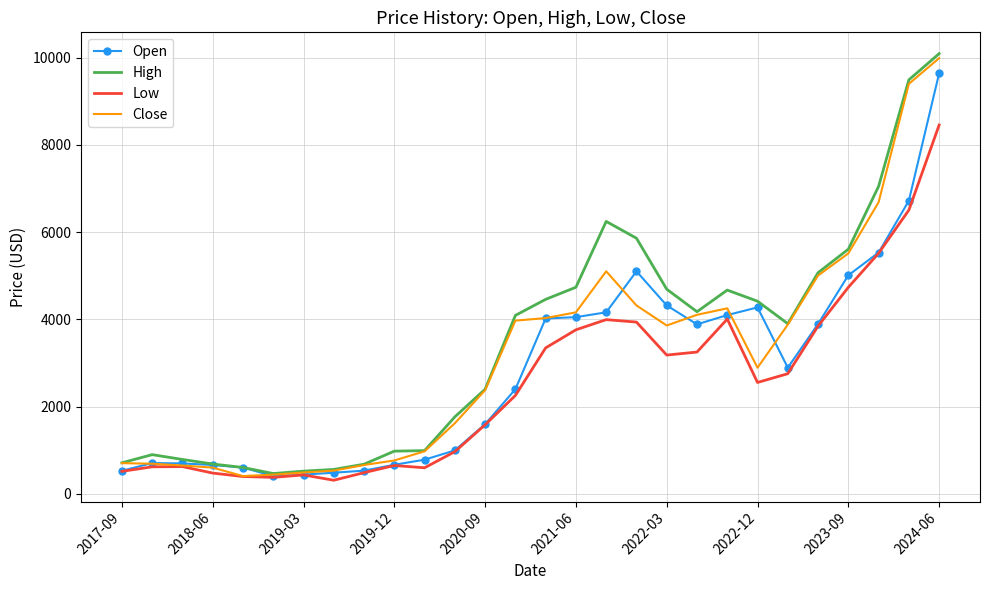

What is the lowest value of the High series?

465.6